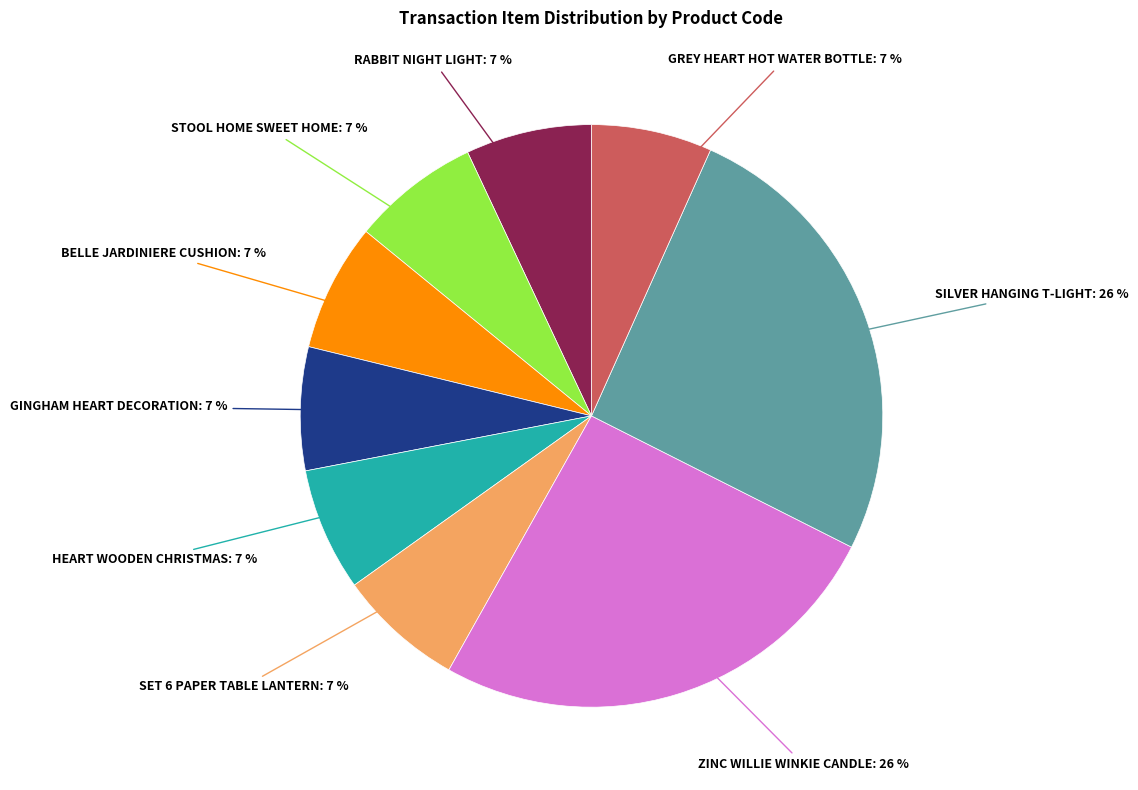

To the nearest percent, what is the average slice percentage?

11%